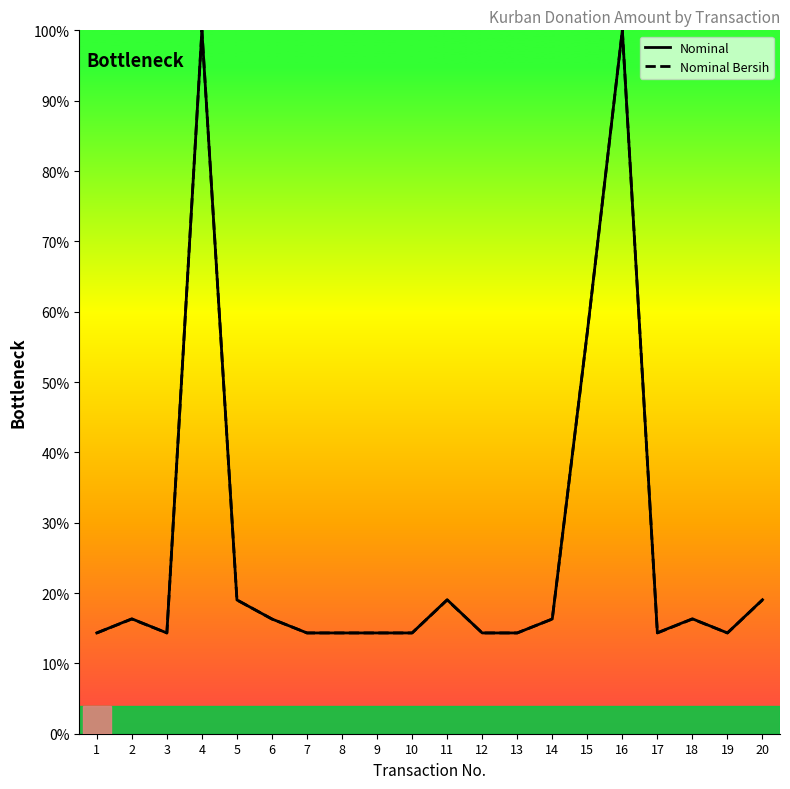

How many interior local peaks does the Nominal series have?

6